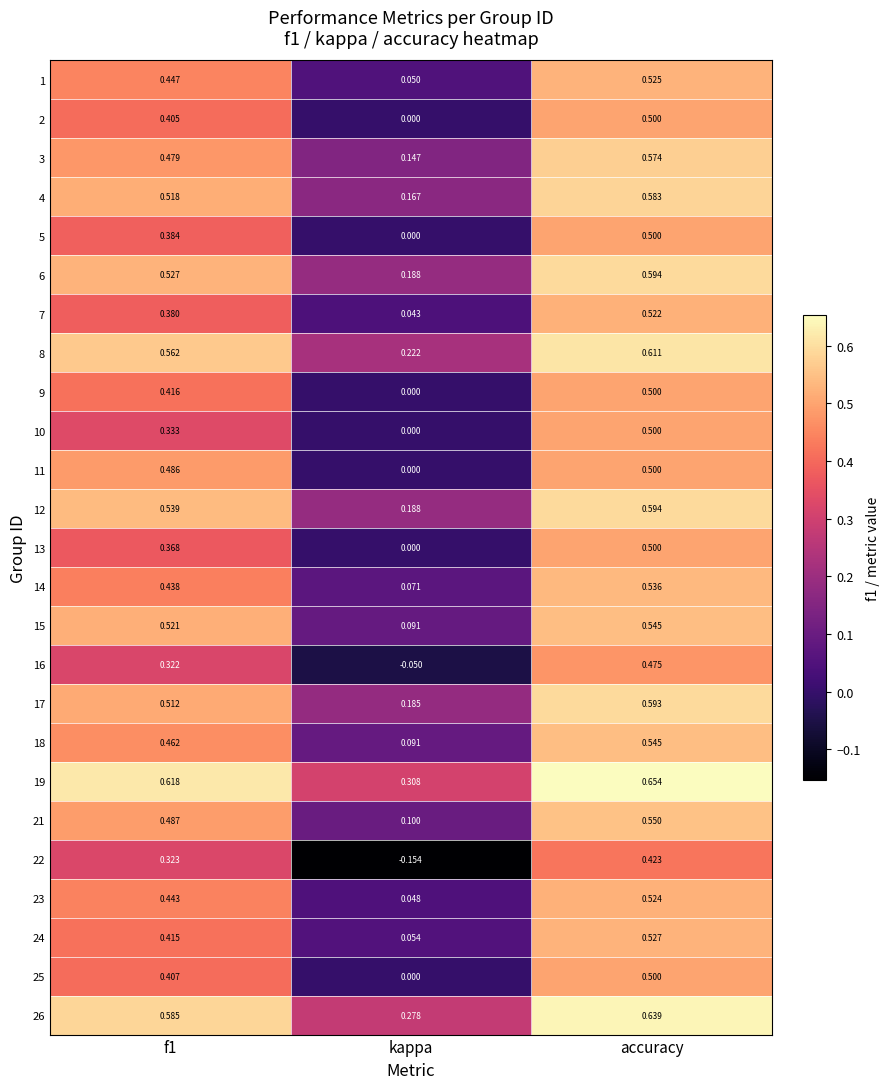

Which category has the lowest value across all series?

kappa